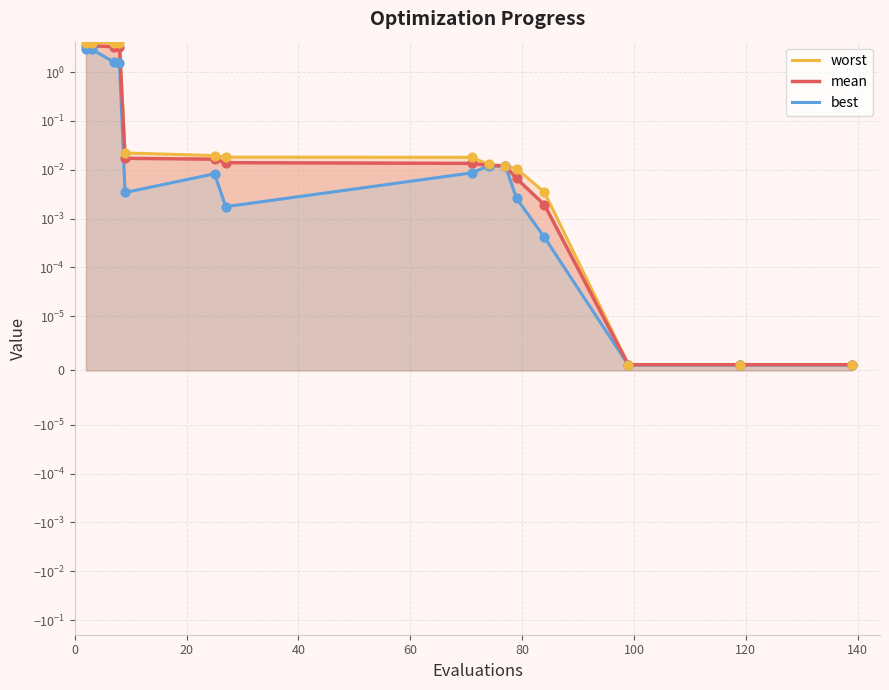

Which series has the widest spread of Y values?

worst